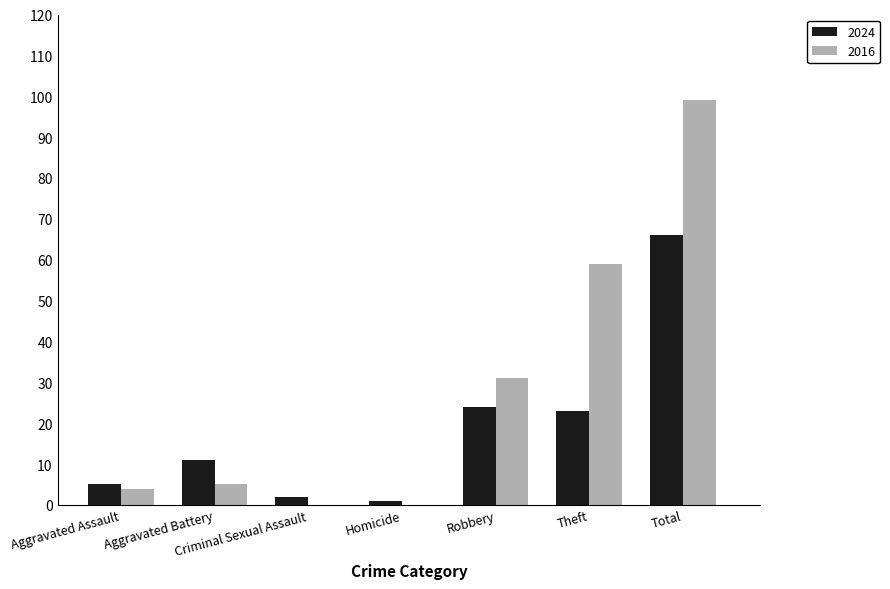

Between Aggravated Assault and Total, which series saw the biggest shift?

2016